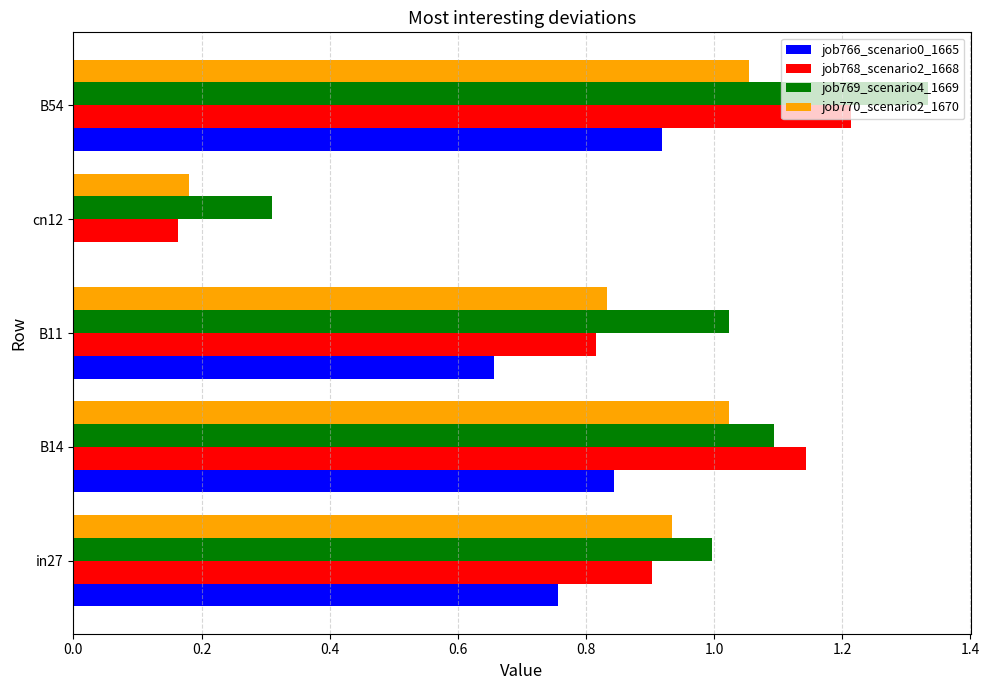

At which label does job766_scenario0_1665 reach its peak?

B54